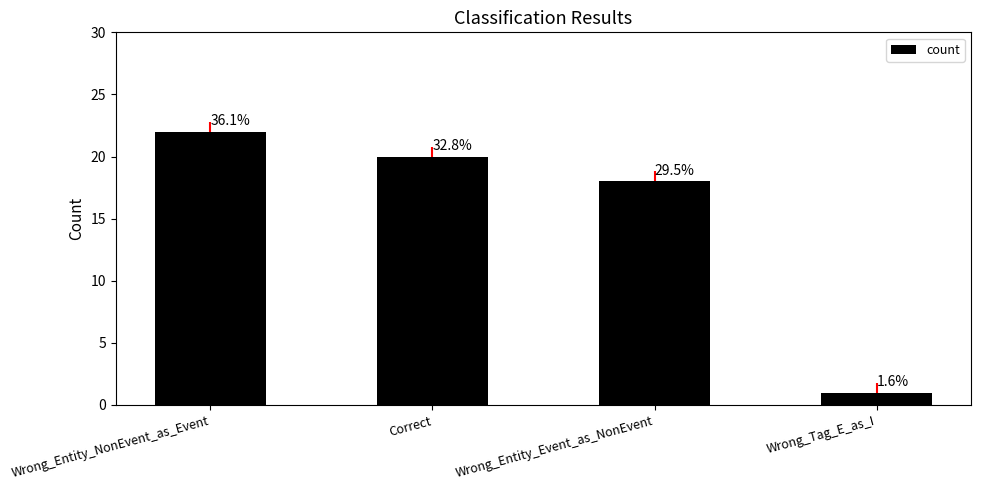

What is the difference between the maximum and minimum values?

21